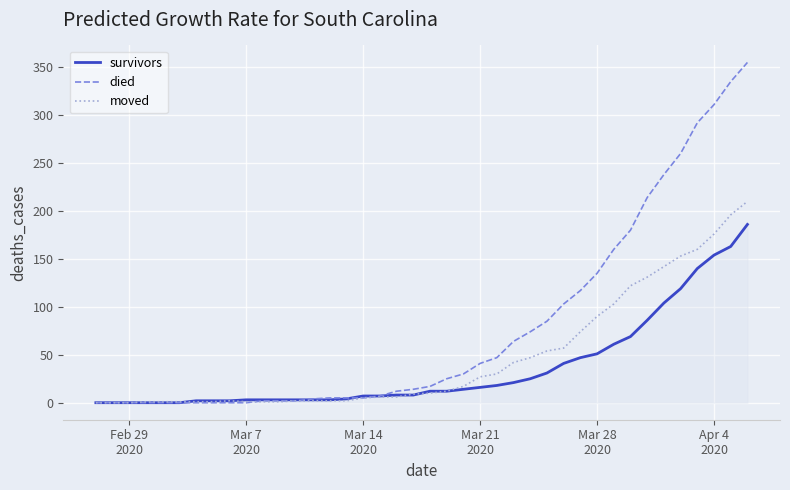

Does the chart have visible grid lines?

Yes